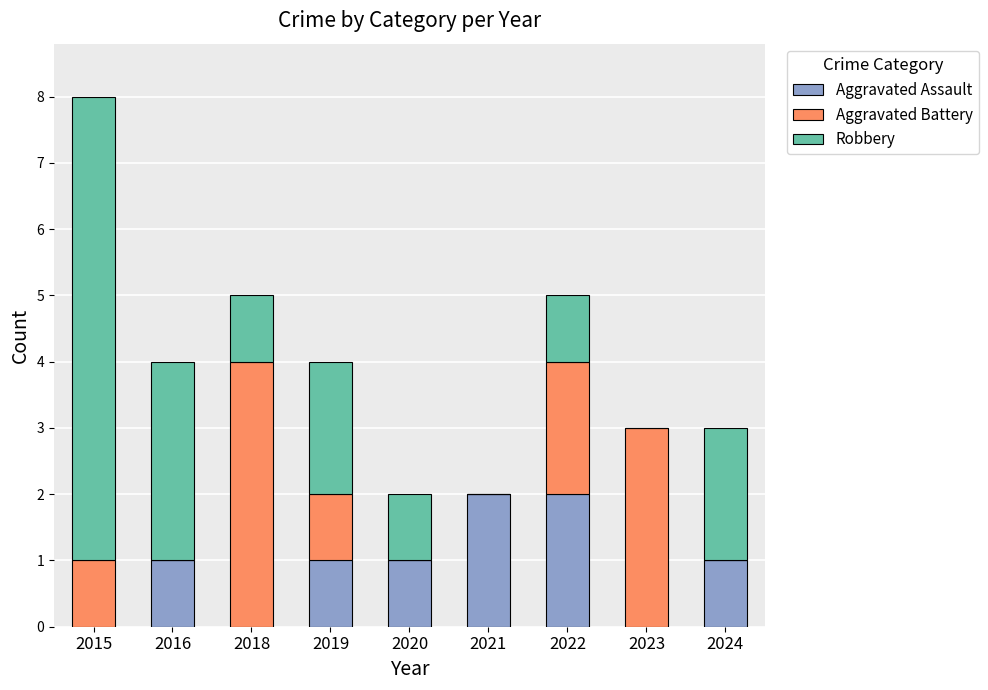

Does the chart contain stacked bars?

Yes